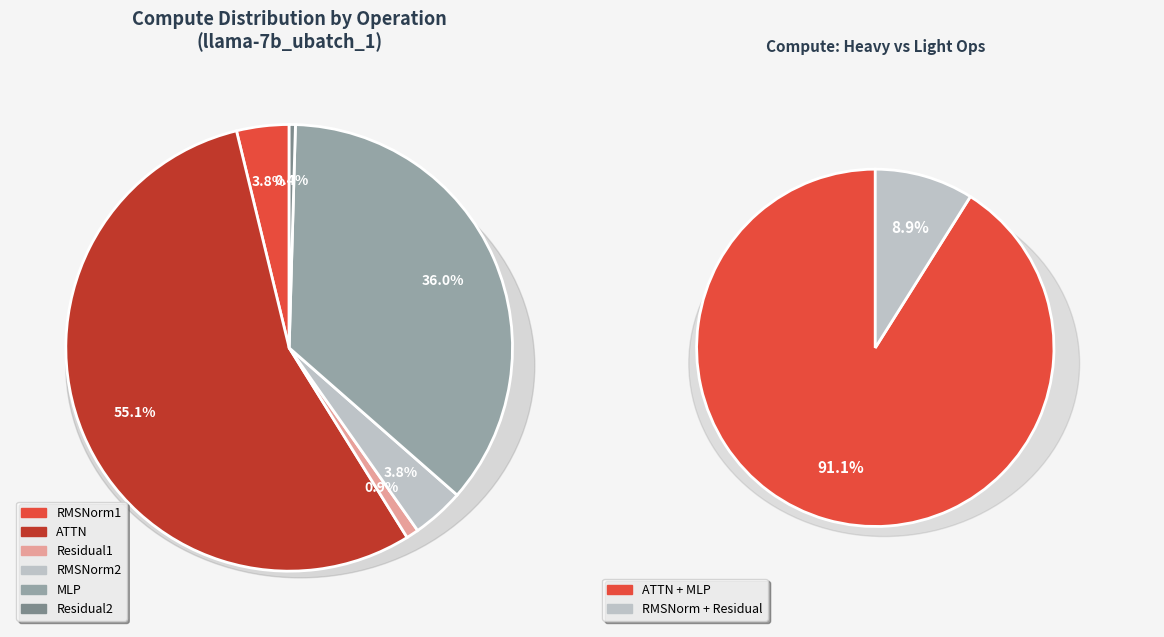

To the nearest percent, what is the average slice percentage?

17%